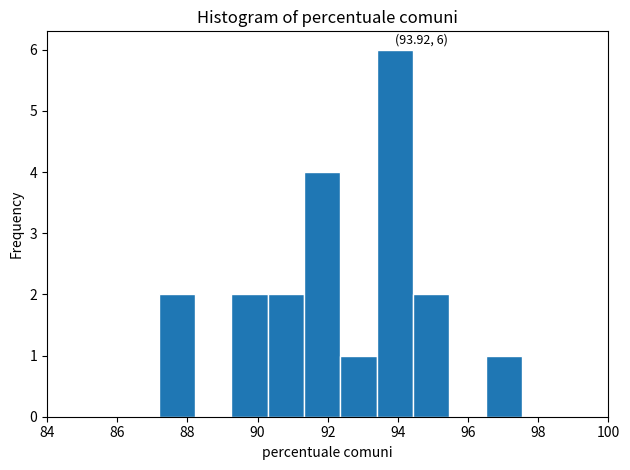

Over which range of the x-axis is the bar tallest?

93.4 to 94.4